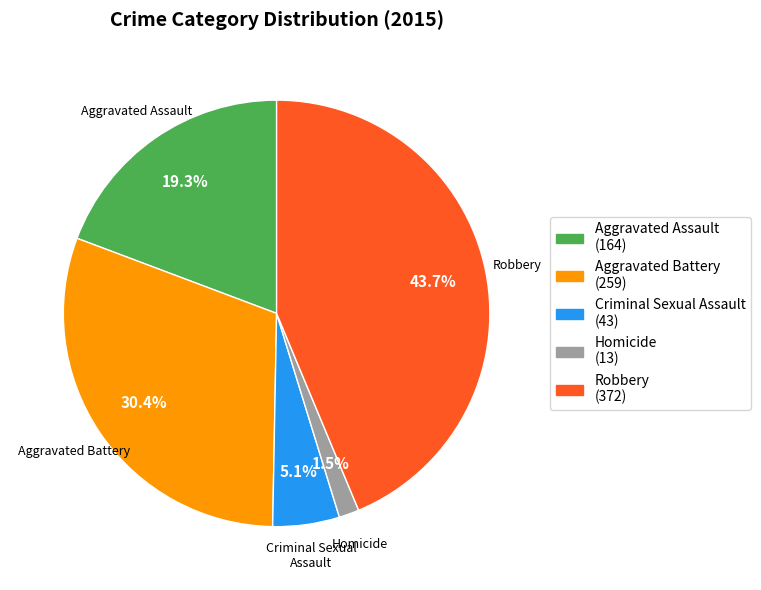

Which slice is the smallest?

Homicide